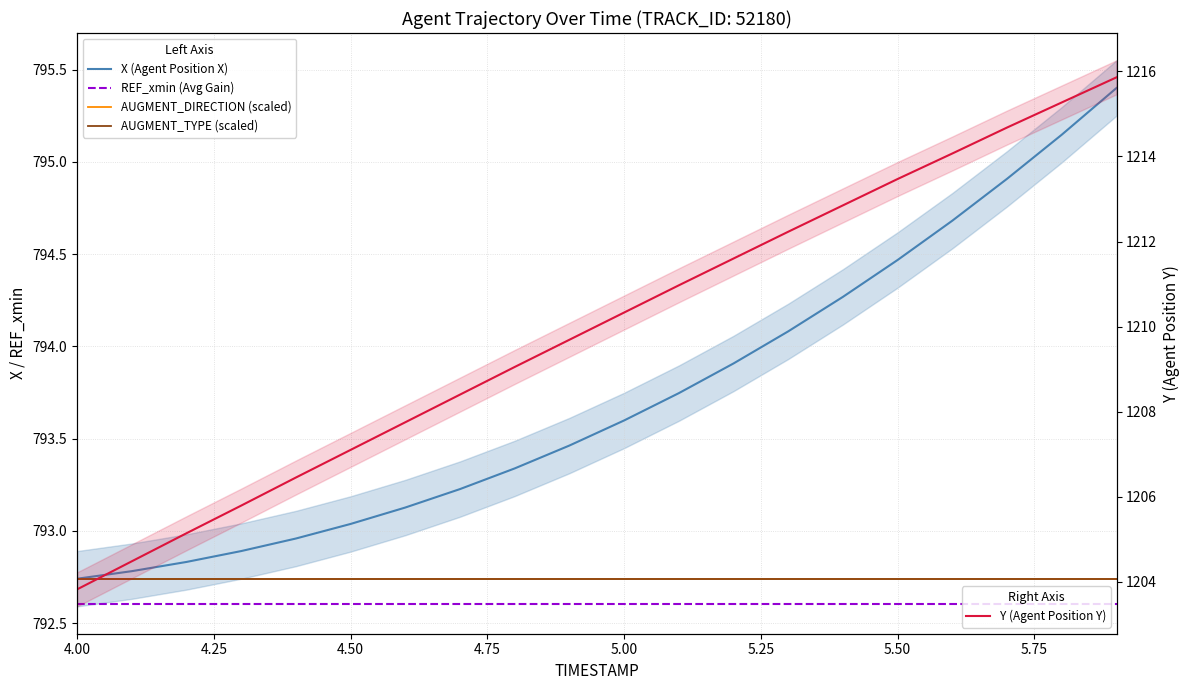

What is the highest value of the Y (Agent Position Y) series?

1215.9